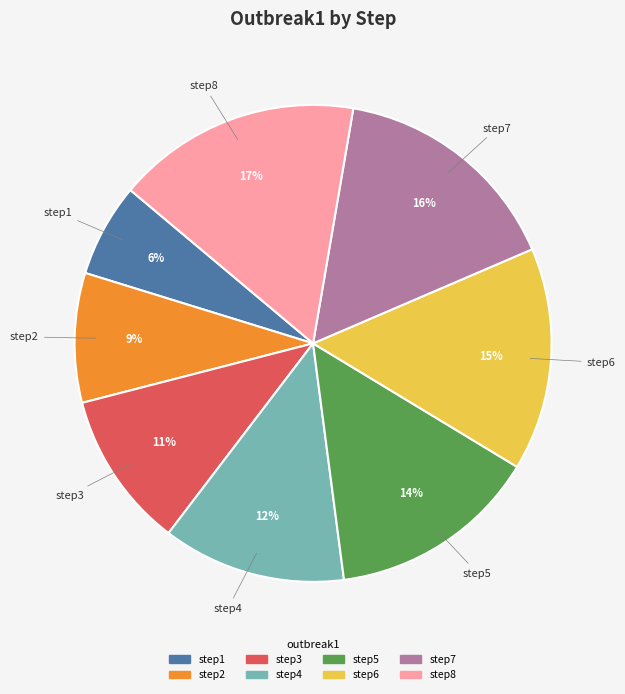

What percentage is the step7 slice, to the nearest percent?

16%